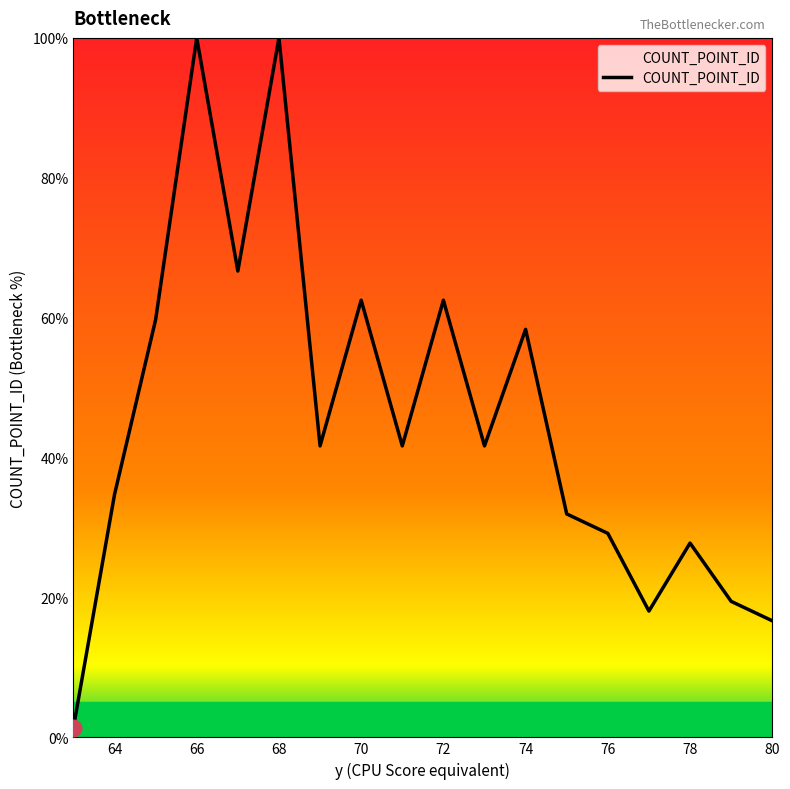

What is the maximum value shown in the chart?

100.0